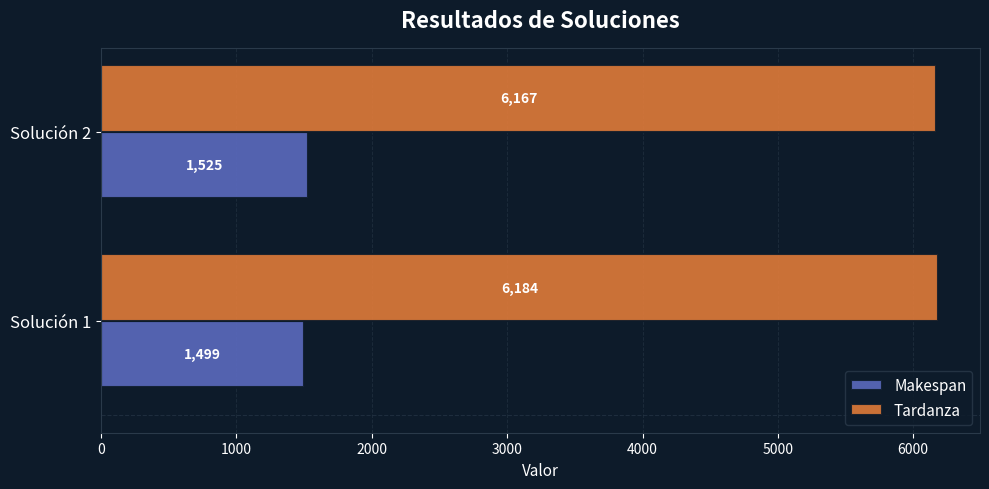

What value does the Makespan series have at Solución 2, to the nearest 5?

1525